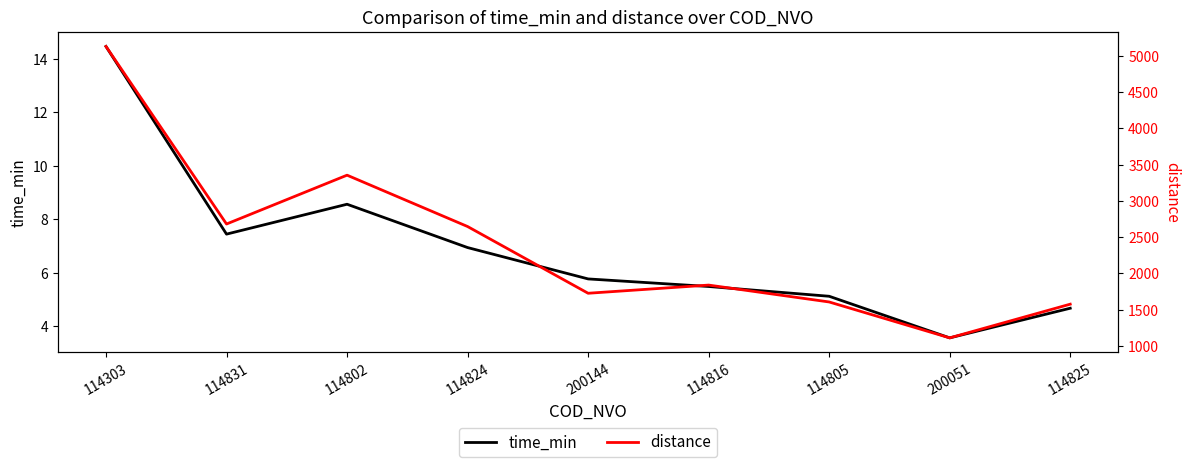

Is it true that distance equals 5701.1 at 114802?

False